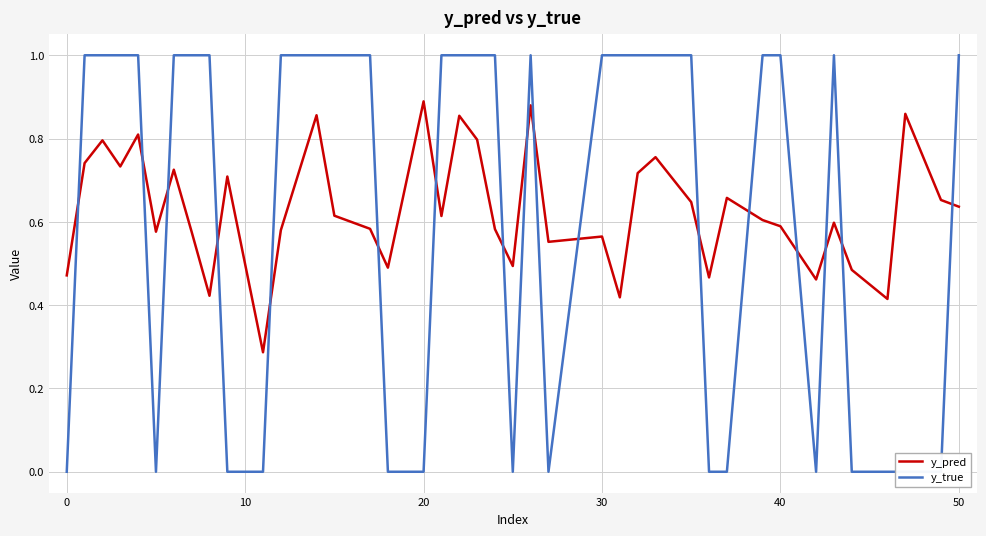

How many series are shown in this chart?

2